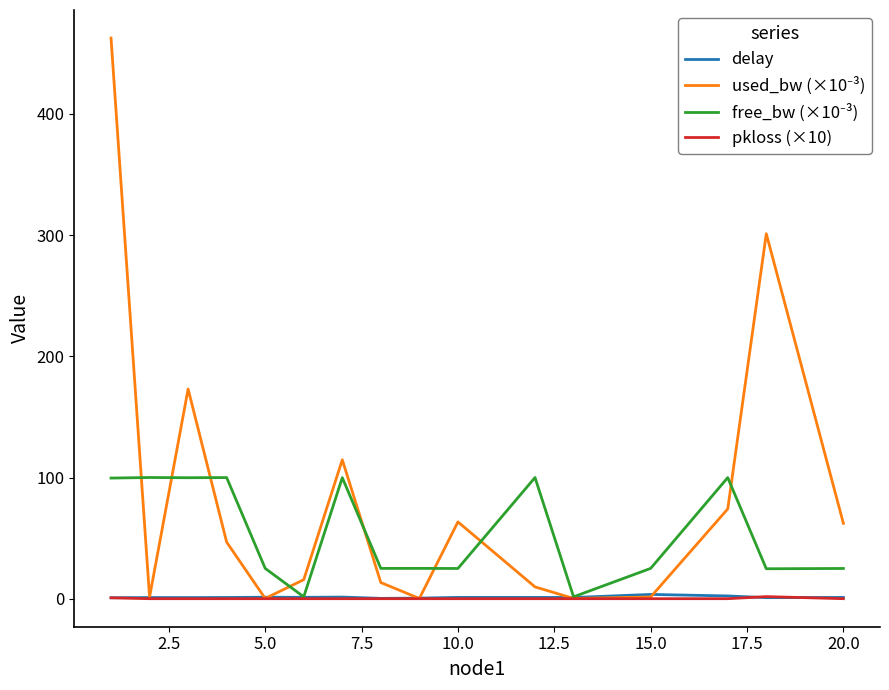

Does the chart have visible grid lines?

No